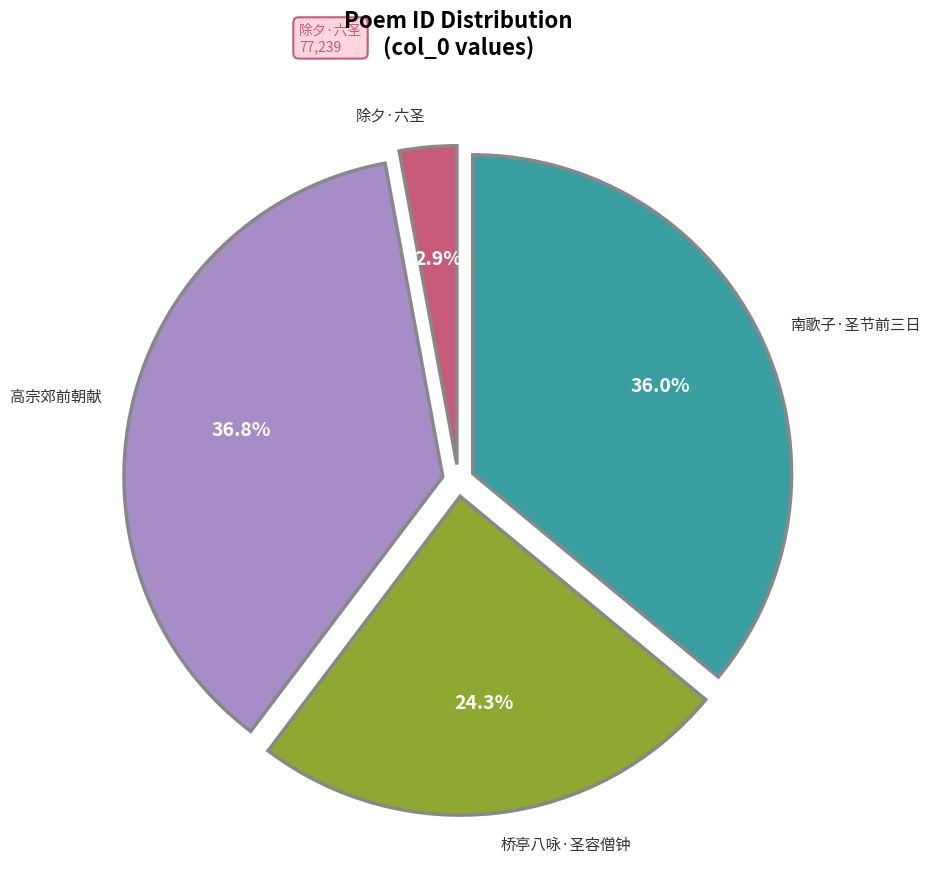

Is there a majority slice in this chart?

No